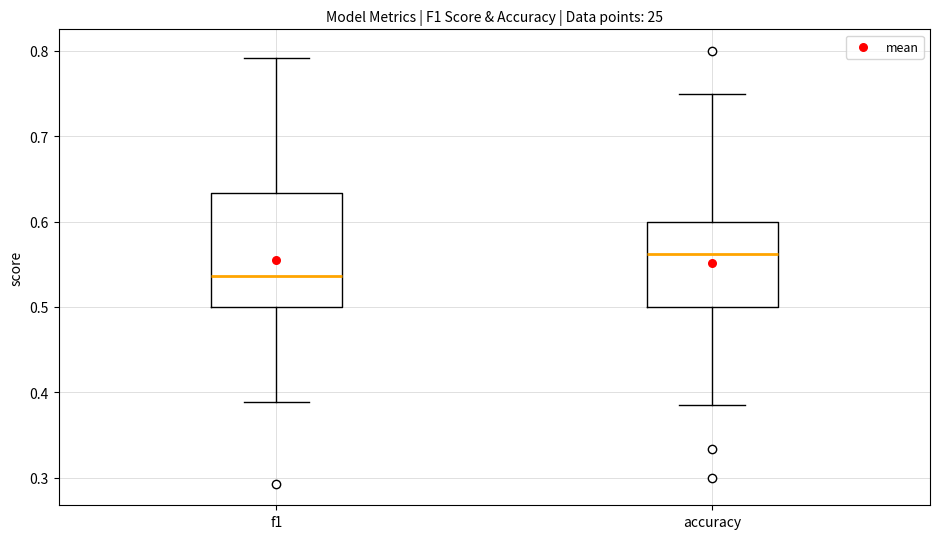

Reading left to right, transcribe this box plot: for each box, give where its median line is, the range the box spans, and where its two whiskers end, as read against the y-axis. The values are not printed on the chart, so give them approximately, as read against the axis.

f1: median 0.54, box 0.50 to 0.63, whiskers 0.39 to 0.79
accuracy: median 0.56, box 0.50 to 0.60, whiskers 0.38 to 0.75